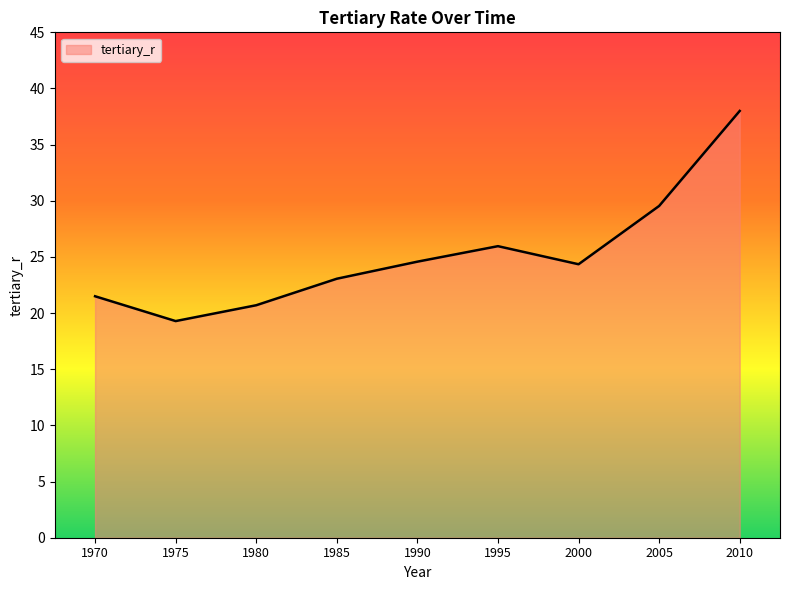

How many lines are shown in the chart?

1